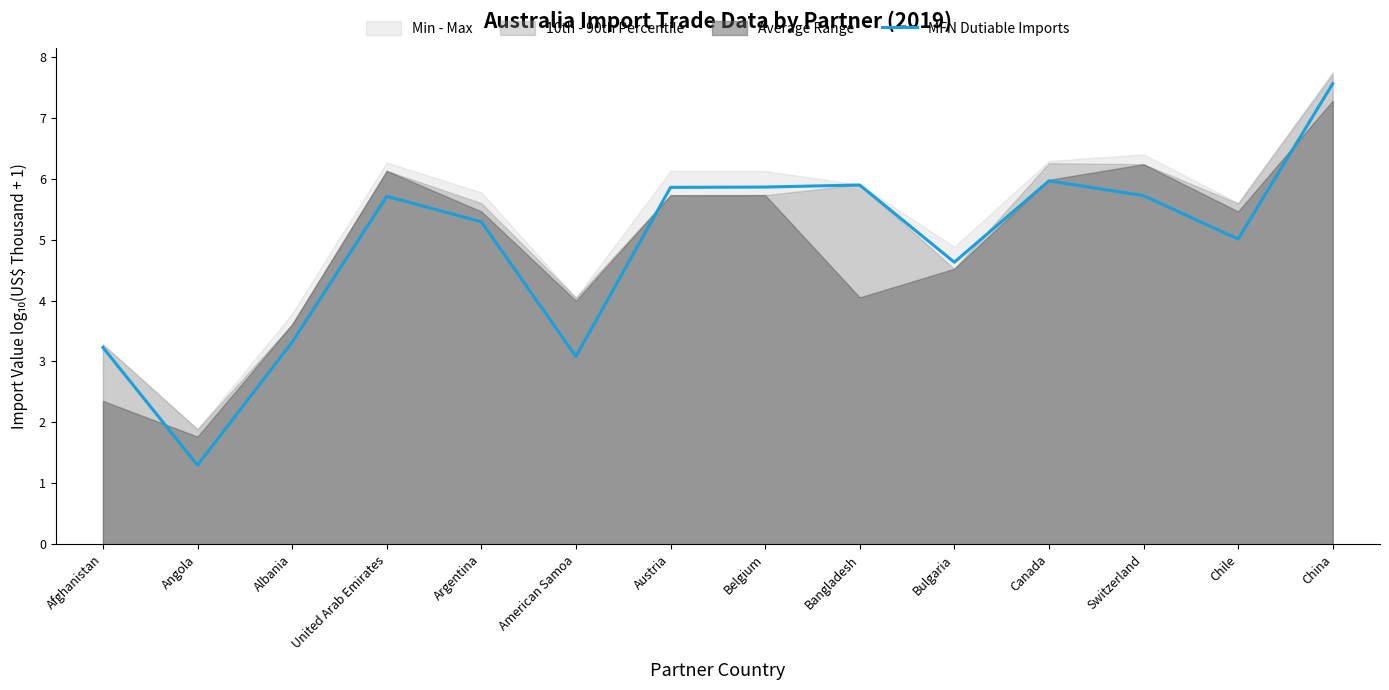

Reading right to left, transcribe all the data shown in this chart.

7.6	5.0	5.7	6.0	4.6	5.9	5.9	5.9	3.1	5.3	5.7	3.3	1.3	3.2